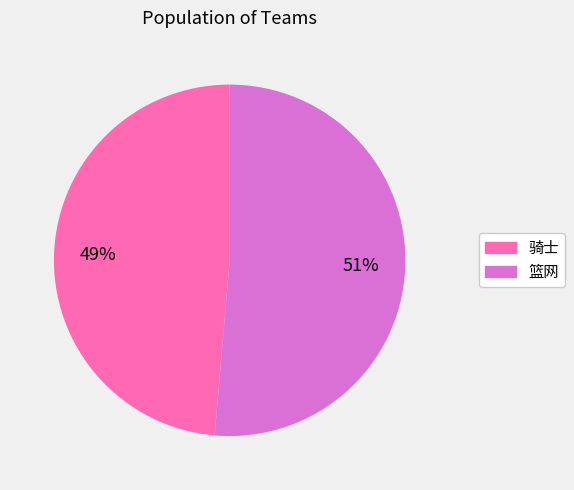

Which has a higher value, 骑士 or 篮网?

篮网